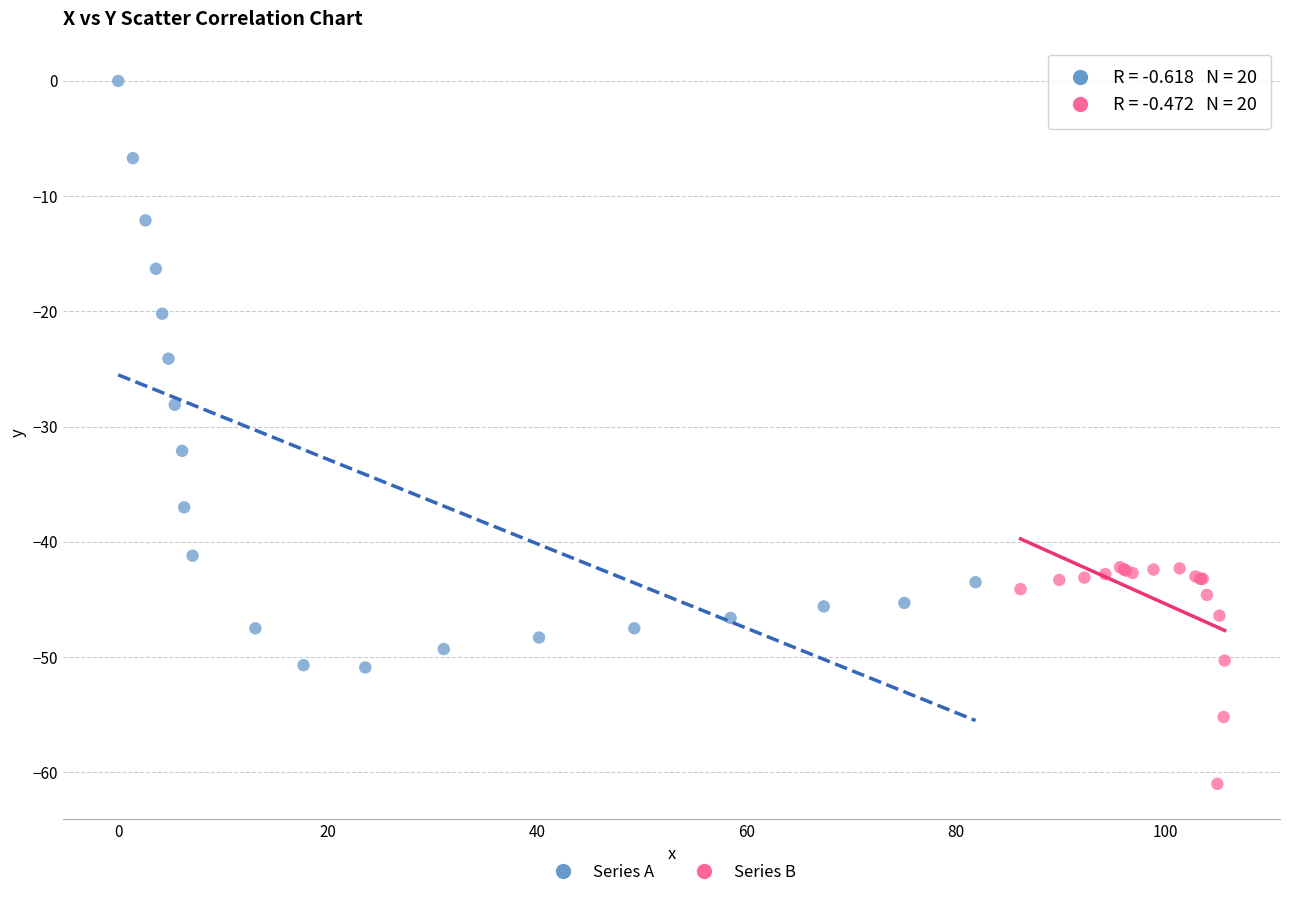

Which series contains the lowest Y value?

Series B